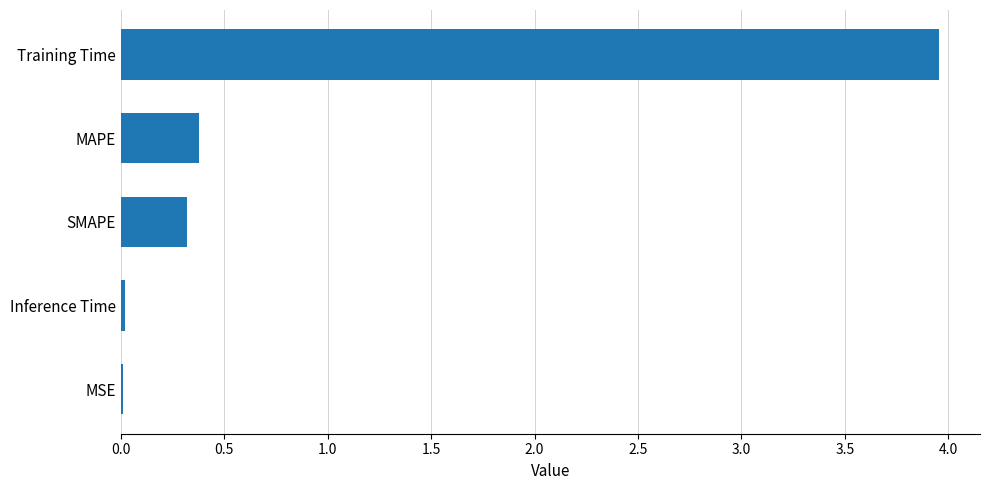

What is the approximate value at SMAPE?

0.3